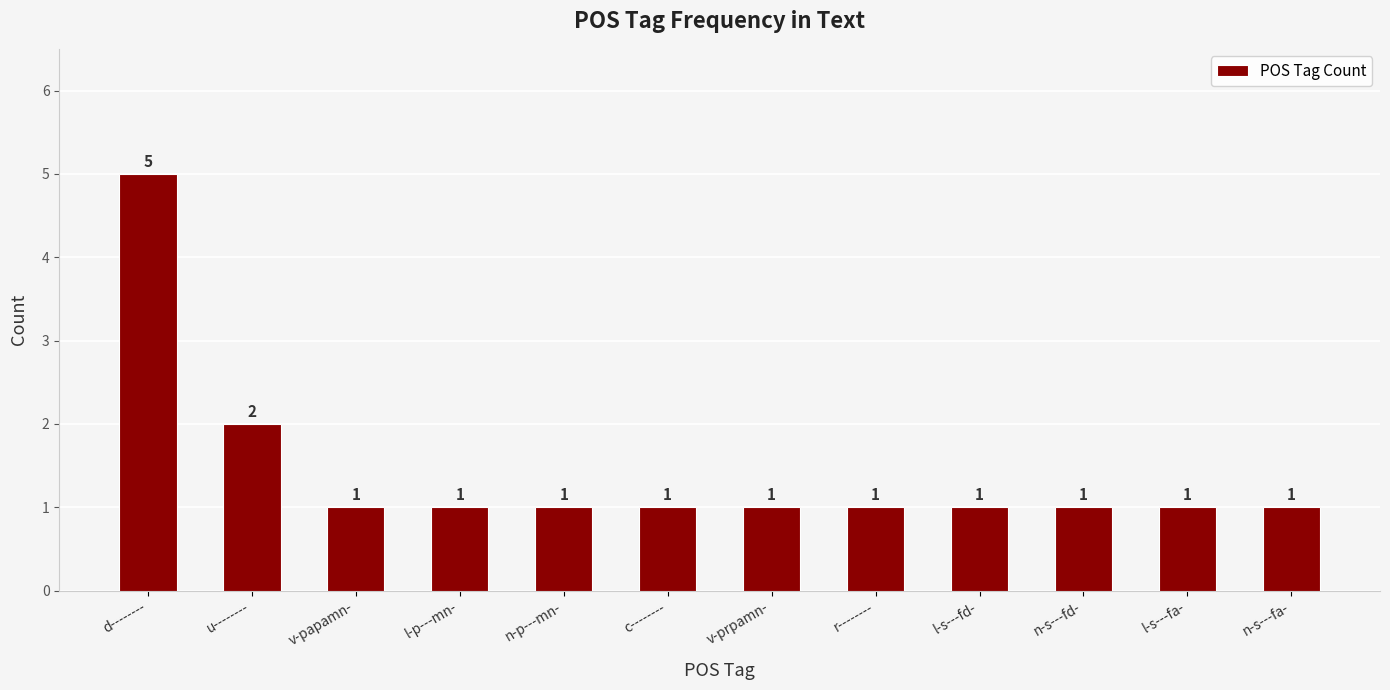

Reading left to right, list all the values displayed in this chart.

5	2	1	1	1	1	1	1	1	1	1	1